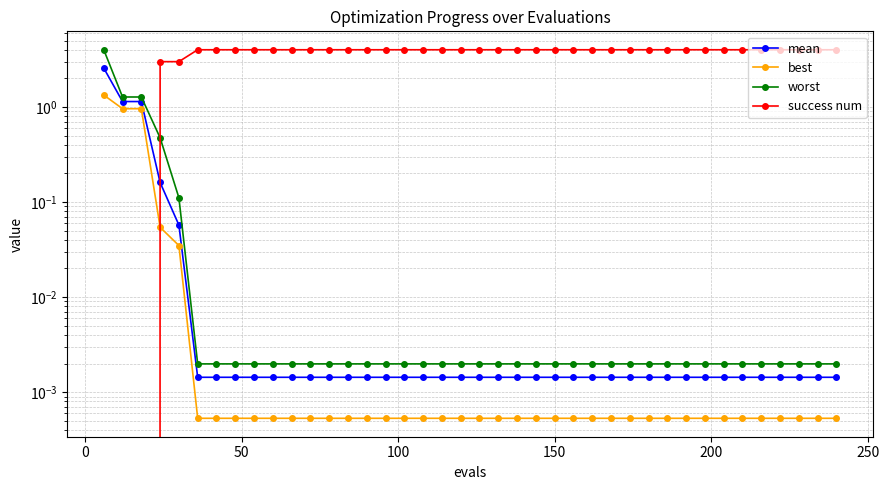

Is the value of success num at 28 greater than the value of mean at 27?

Yes